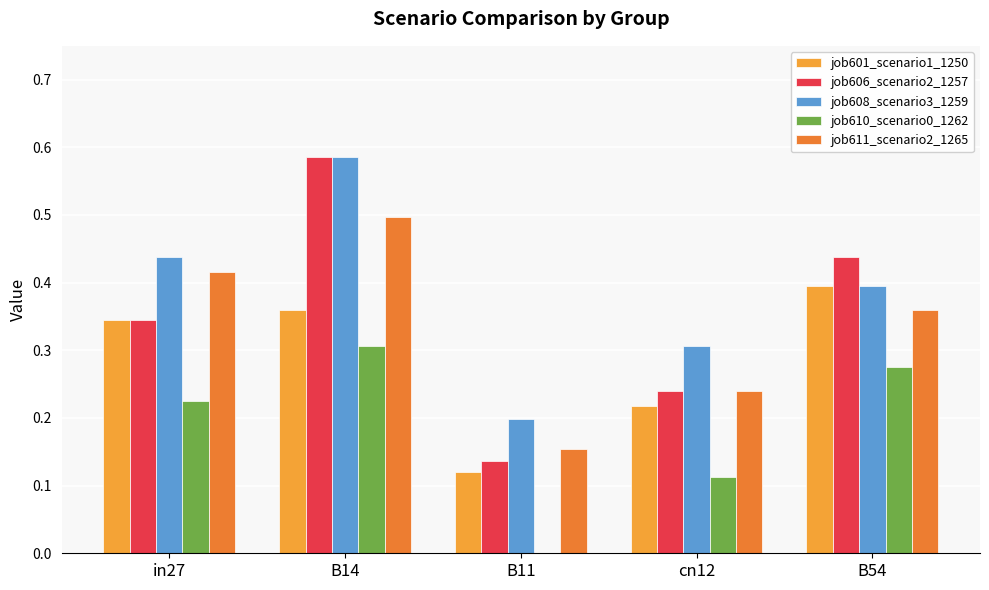

What is the value of the job610_scenario0_1262 bar at the 5th from the left?

0.3